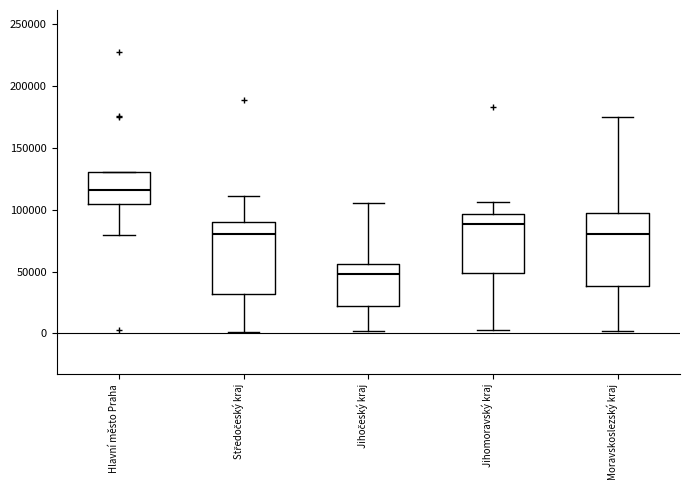

Which box's median line is the highest?

Hlavní město Praha